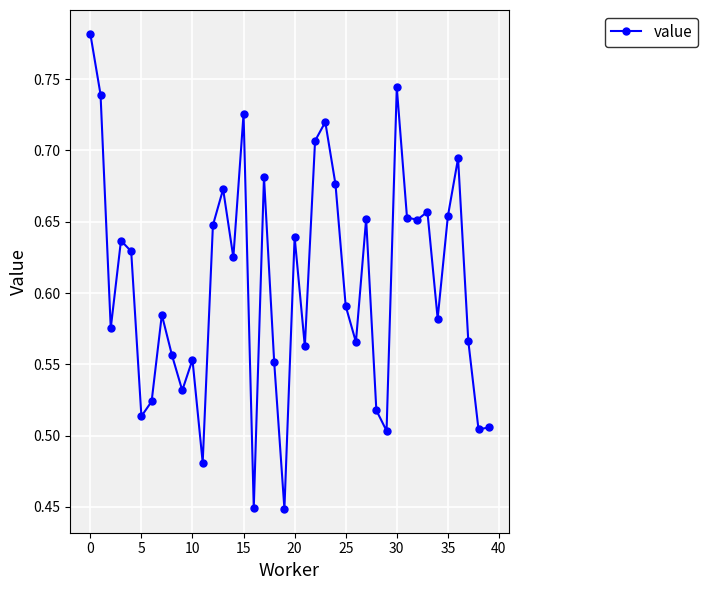

True or false: there are more than 0 points higher than both neighbors.

True